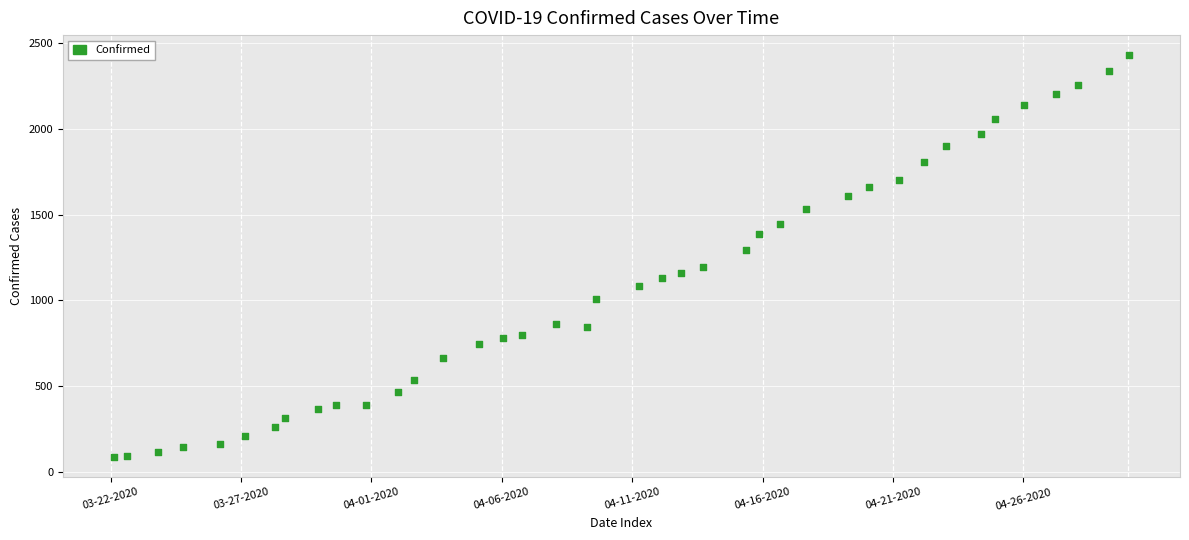

What is the range of Y values (max minus min)?

2344.3